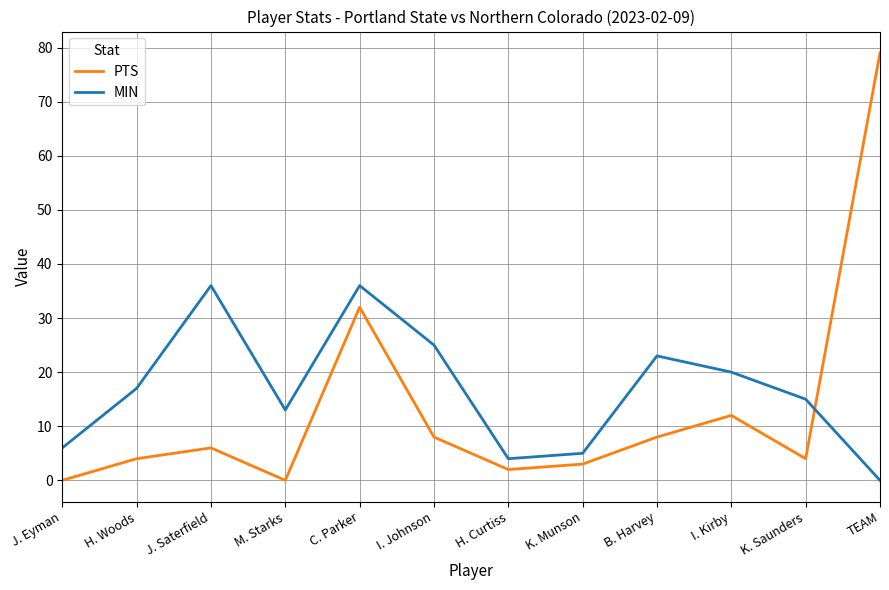

In PTS, how many points are higher than both neighbors (excluding endpoints)?

3